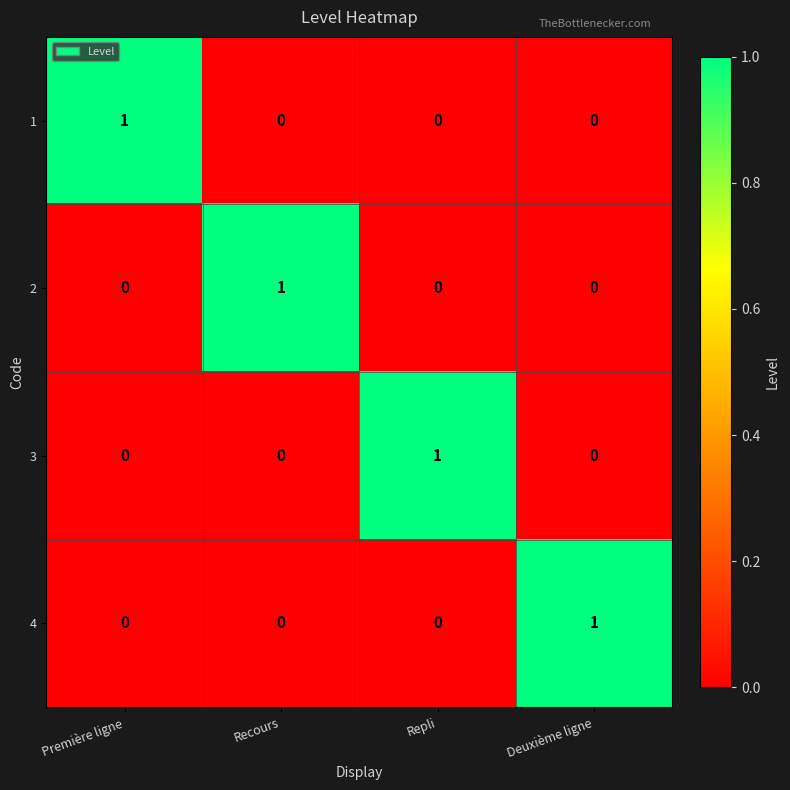

At how many categories does at least one series exceed 0?

4